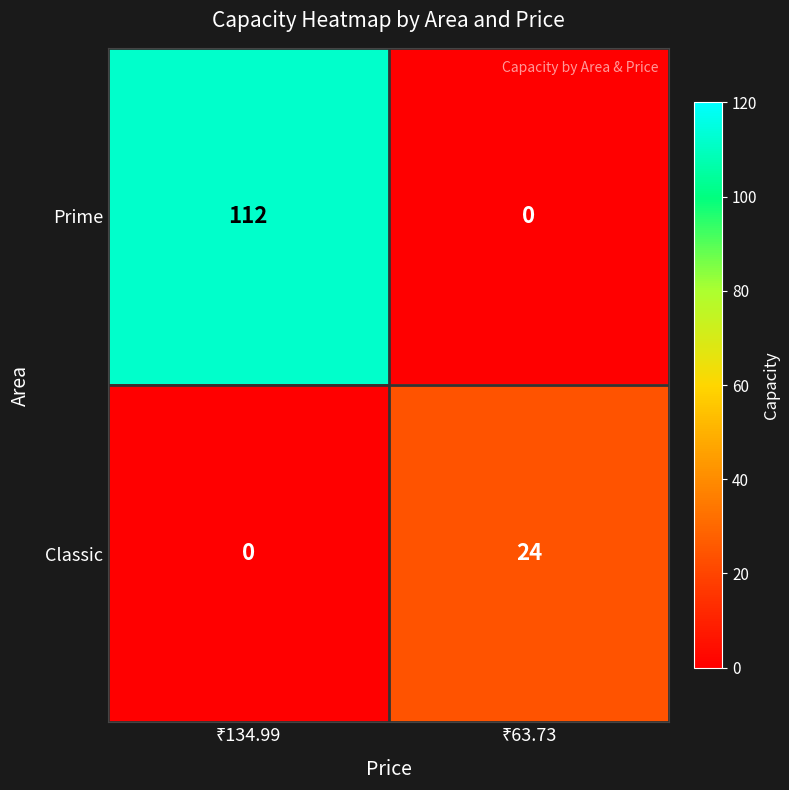

What is the average value of the Classic series?

12